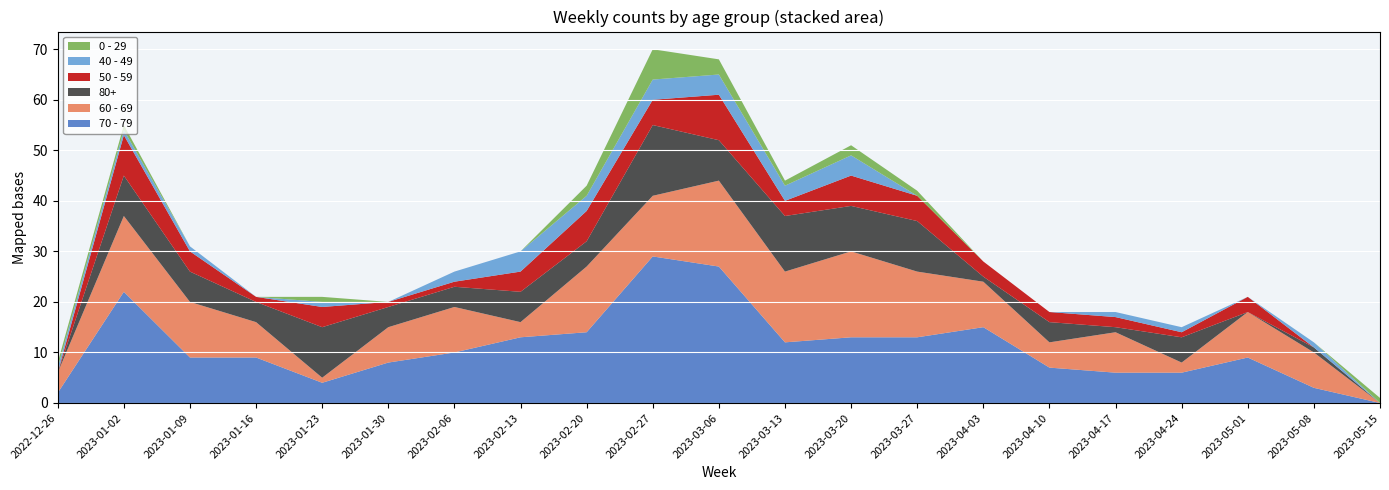

Reading left to right, transcribe all the data shown in this chart.

0 - 29: 1	1	0	0	1	0	0	0	2	6	3	1	2	1	0	0	0	0	0	0	1
40 - 49: 1	1	1	0	1	0	2	4	3	4	4	3	4	0	0	0	1	1	0	1	0
50 - 59: 0	8	4	1	4	1	1	4	6	5	9	3	6	5	3	2	2	1	3	0	0
60 - 69: 4	15	11	7	1	7	9	3	13	12	17	14	17	13	9	5	8	2	9	7	0
70 - 79: 2	22	9	9	4	8	10	13	14	29	27	12	13	13	15	7	6	6	9	3	0
80+: 0	8	6	4	10	4	4	6	5	14	8	11	9	10	1	4	1	5	0	1	0